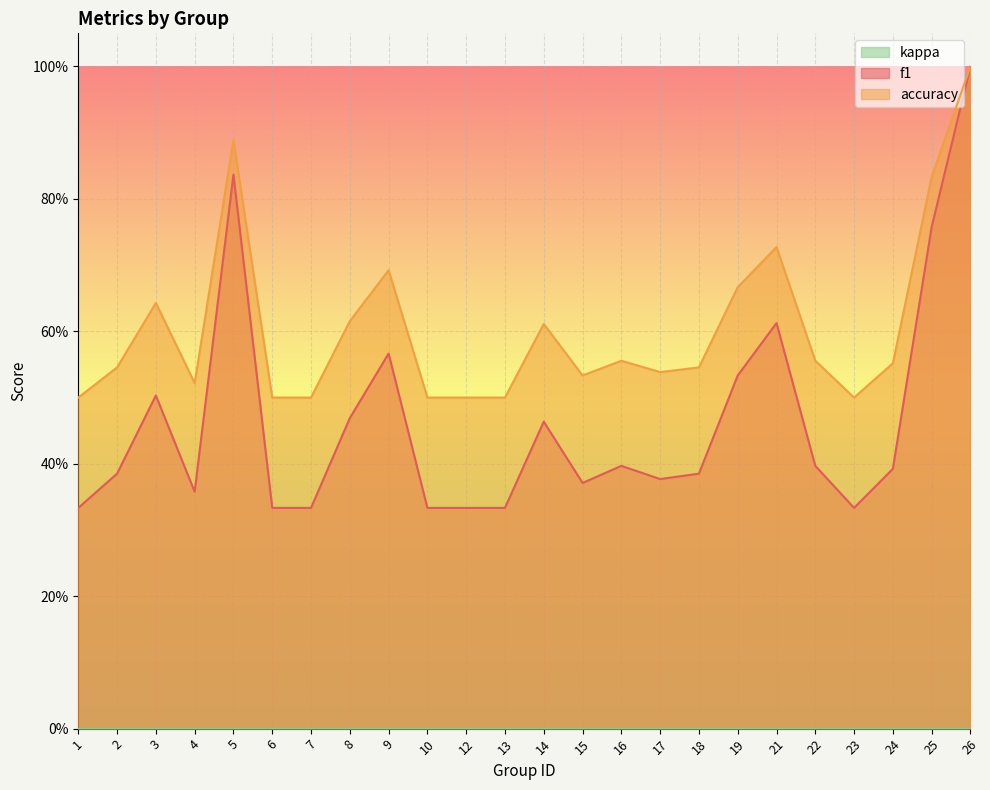

Reading left to right, transcribe all the data shown in this chart.

f1: 0.3	0.4	0.5	0.4	0.8	0.3	0.3	0.5	0.6	0.3	0.3	0.3	0.5	0.4	0.4	0.4	0.4	0.5	0.6	0.4	0.3	0.4	0.8	1.0
accuracy: 0.5	0.5	0.6	0.5	0.9	0.5	0.5	0.6	0.7	0.5	0.5	0.5	0.6	0.5	0.6	0.5	0.5	0.7	0.7	0.6	0.5	0.6	0.8	1.0